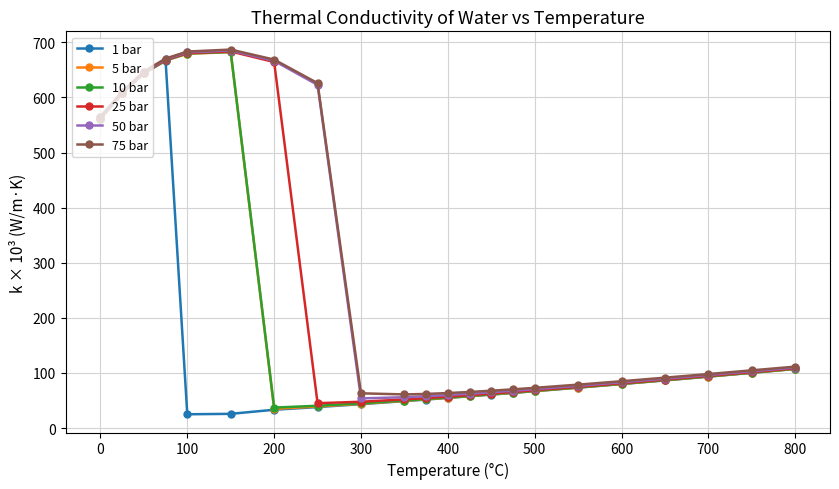

What is the value of the 5 bar point at the 13th from the left?

58.1